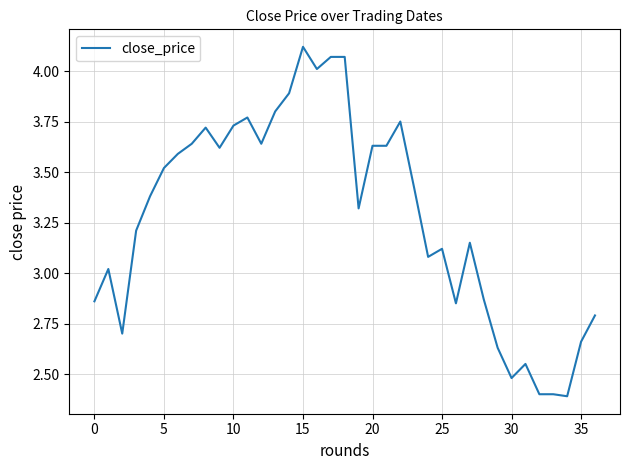

What is the difference between the maximum and minimum values?

1.7